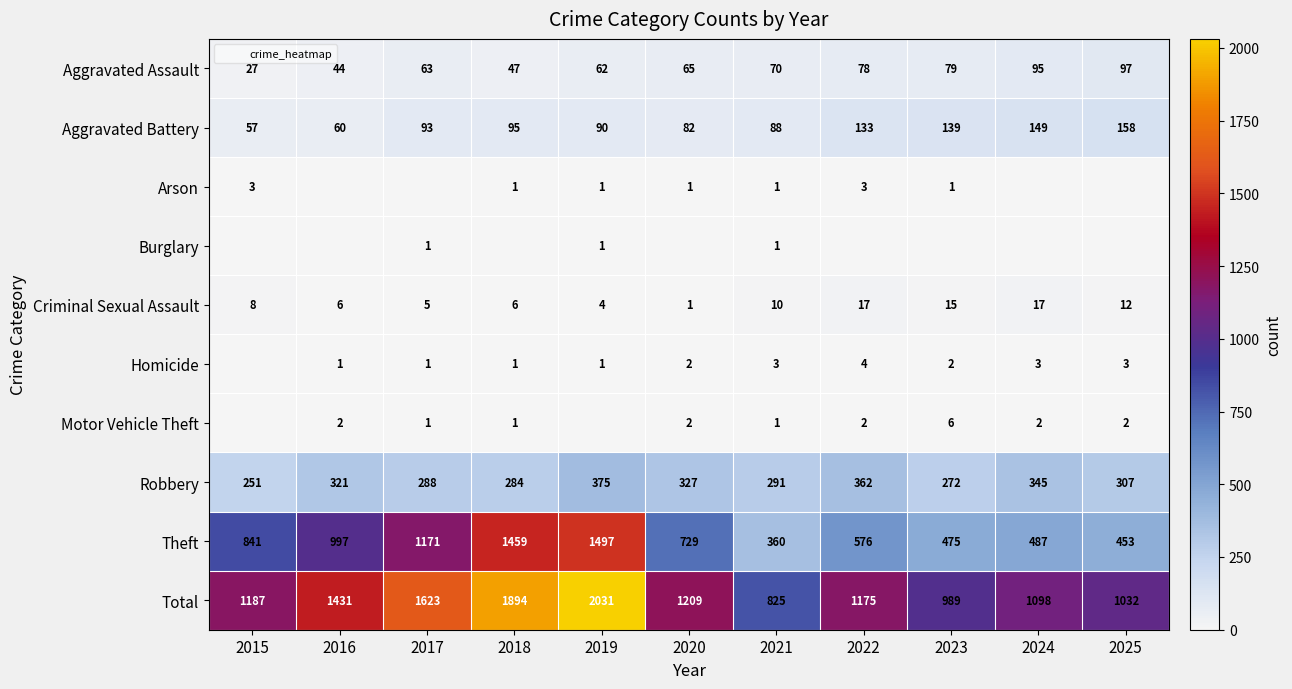

Which category has the highest value in the Homicide series?

2022